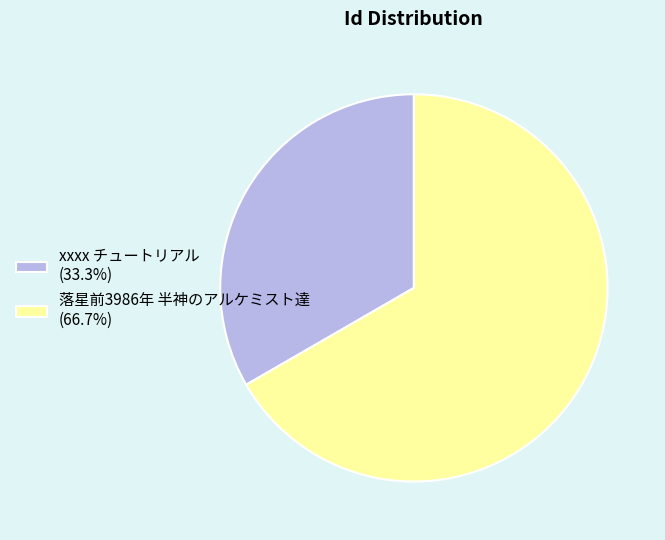

How many slices are in this pie chart?

2